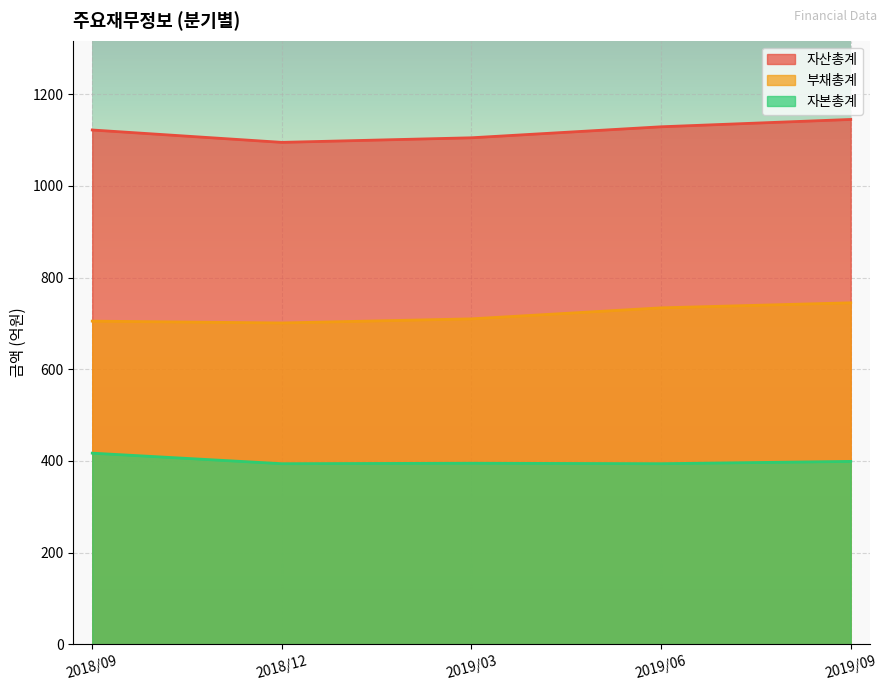

Where is 자산총계 nearest to the value 1120?

2018/09